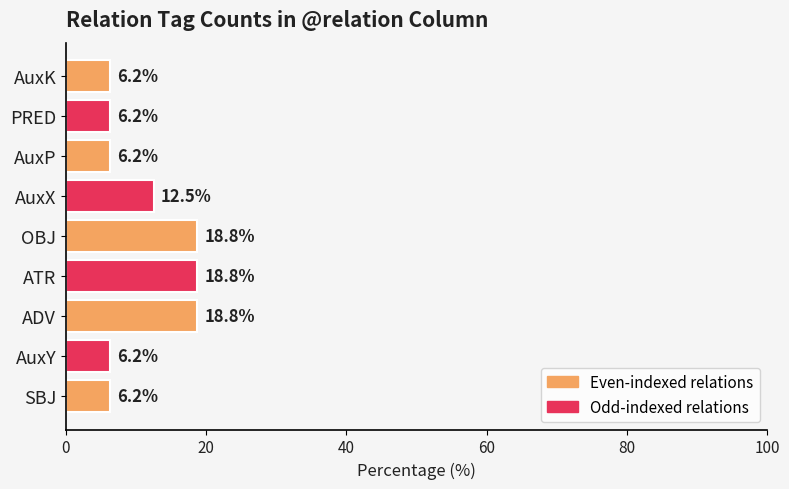

What is the average value?

11.1